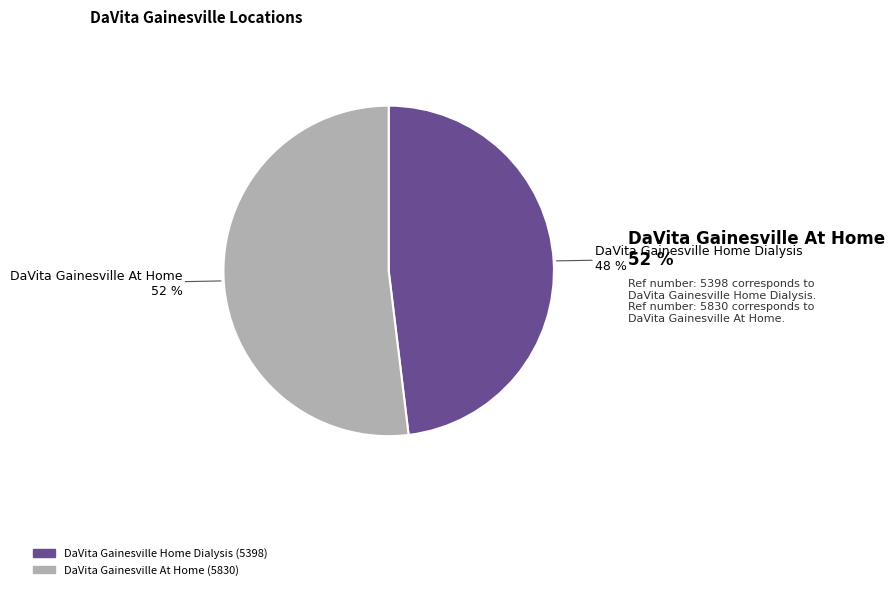

To the nearest percent, what is the difference between the largest and smallest slice percentages?

4%